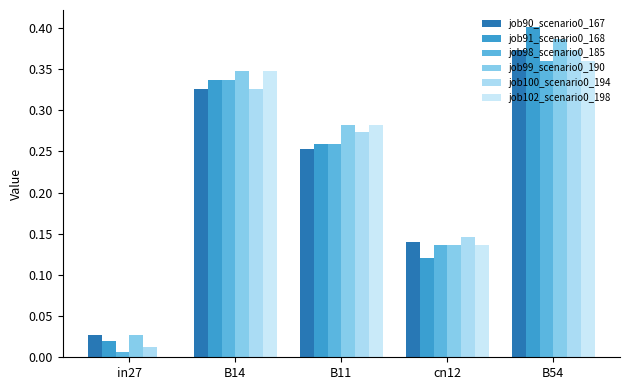

Are the bars horizontal?

No